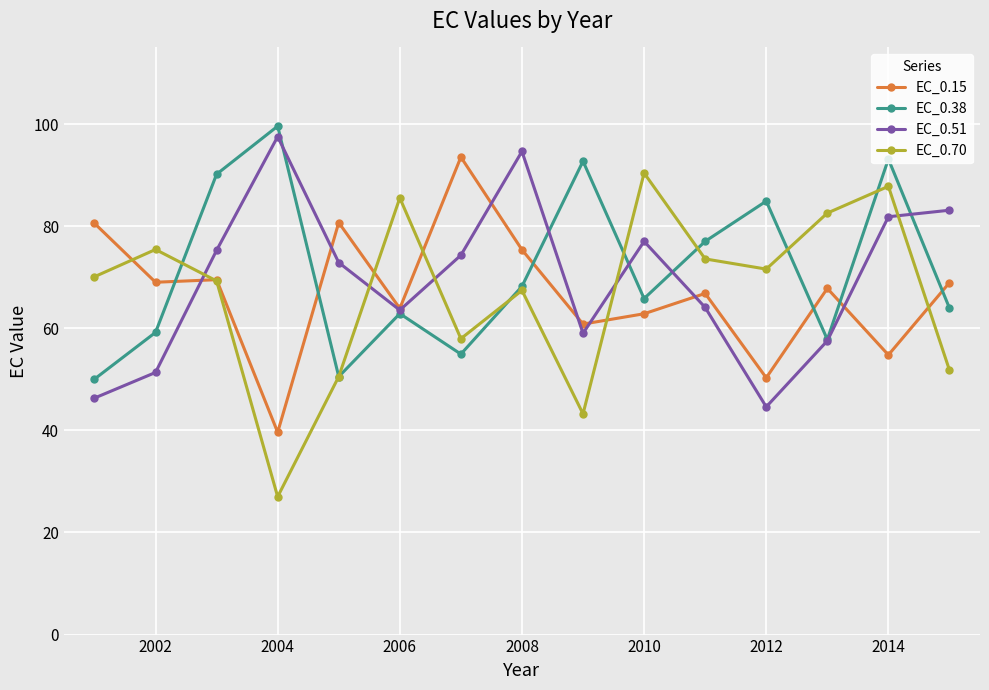

What is the value of the EC_0.51 point at the 13th from the left?

57.5